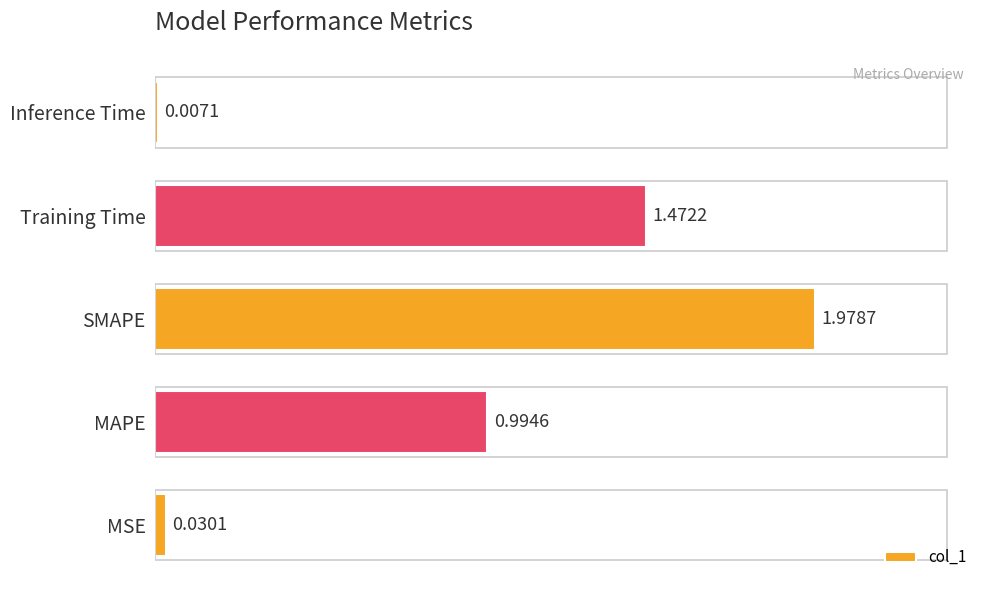

Which category has the highest value across all series?

SMAPE